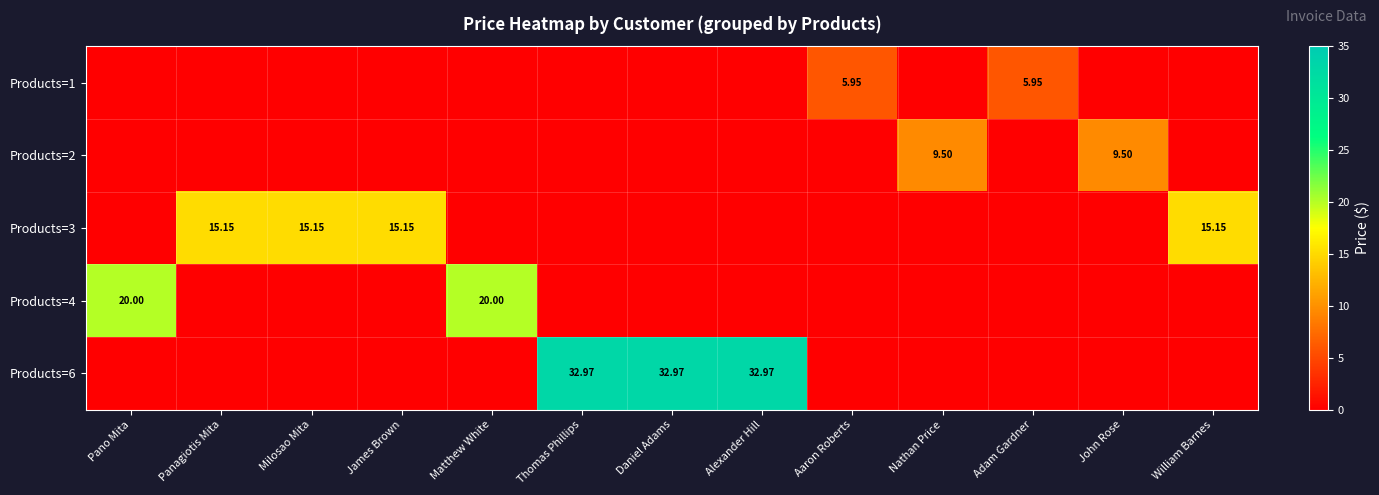

What is the average value of the Products=1 series?

0.9